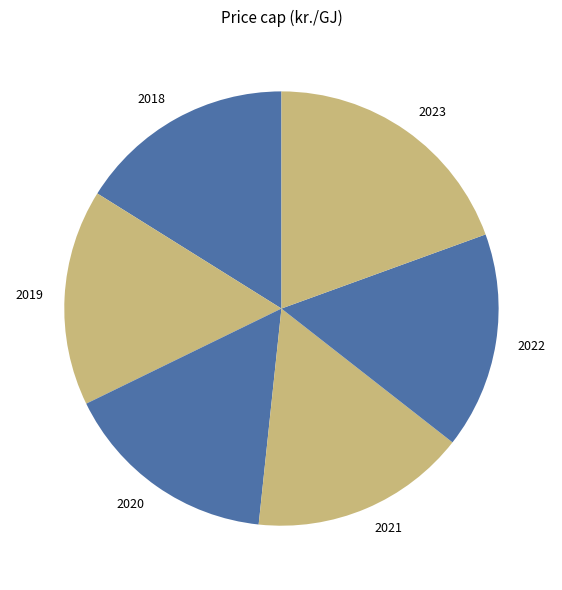

Does any single category account for the majority?

No